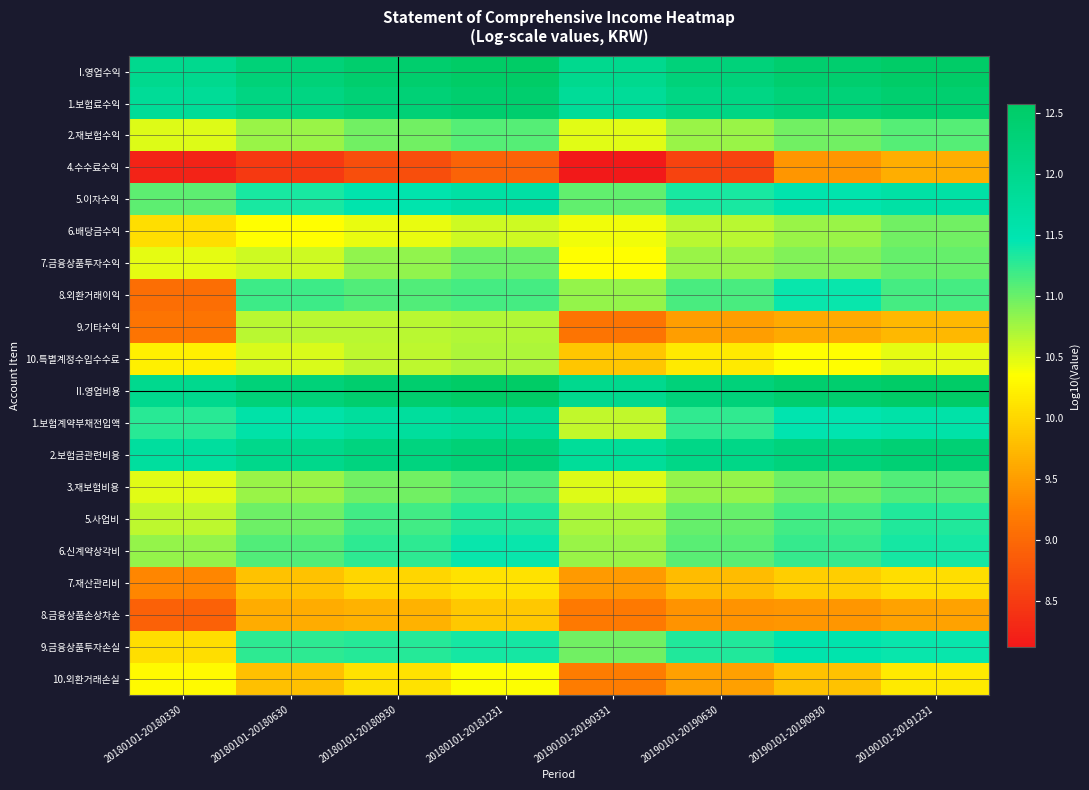

What is the minimum value shown in the chart?

8.1